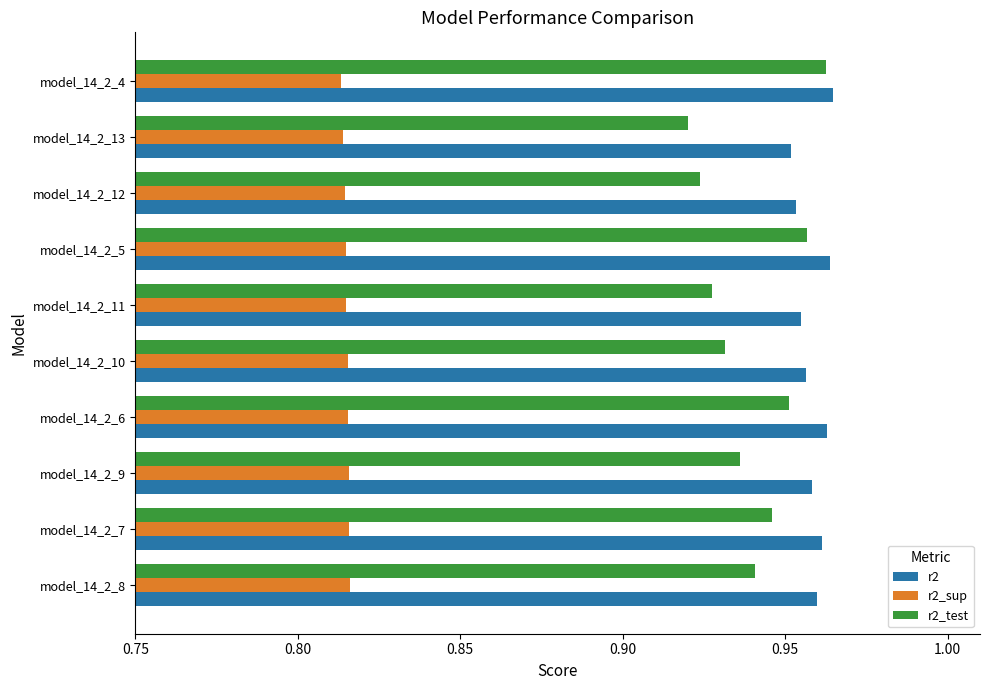

How many r2 values are between 0 and 1?

10